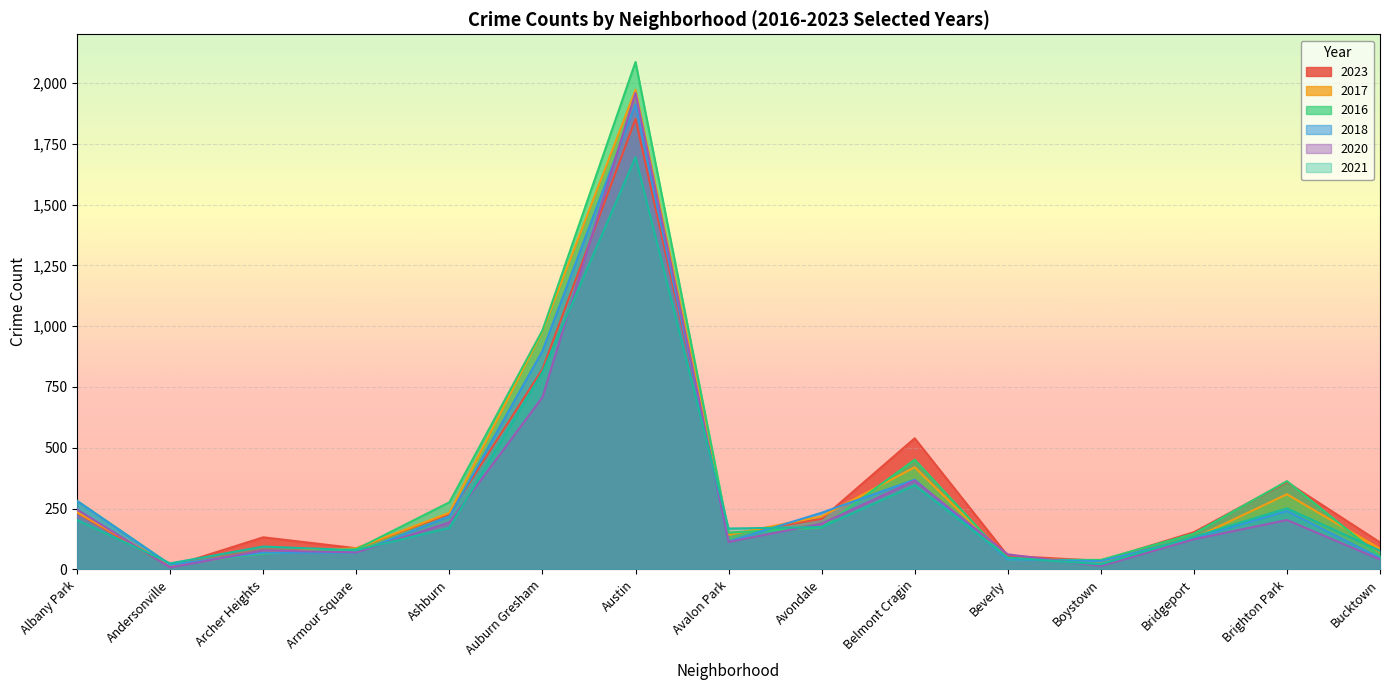

The value of 2023 at Avalon Park is 95. True or false?

False